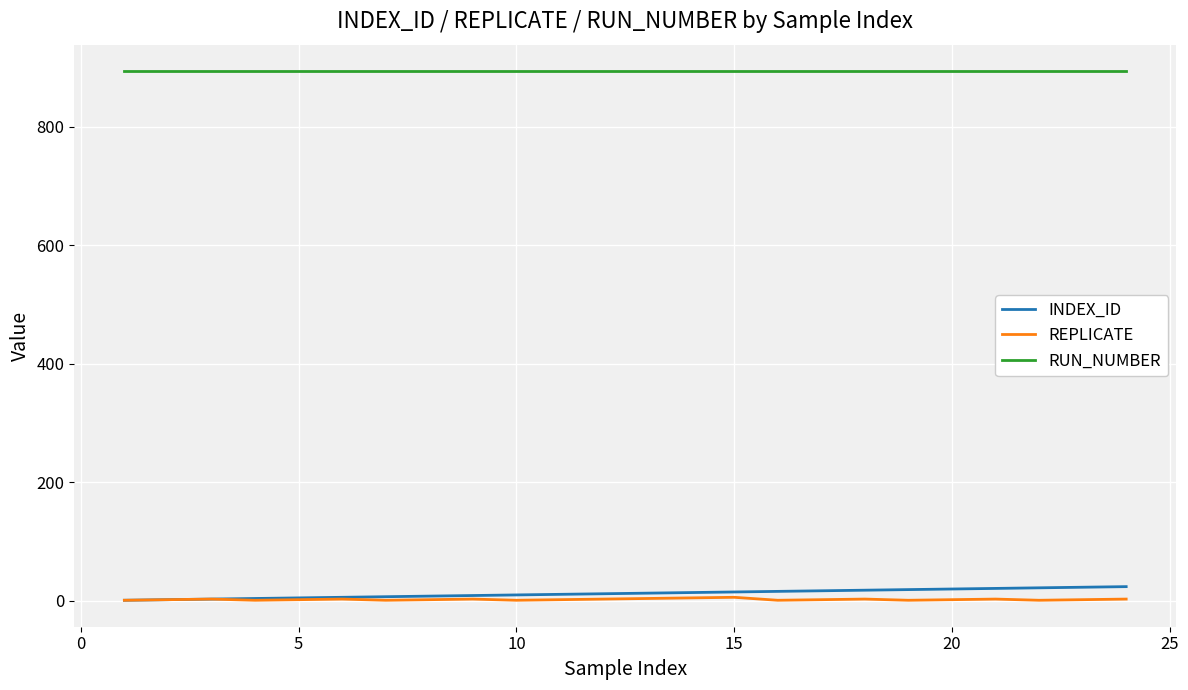

Does the chart display data point markers on the line(s)?

No